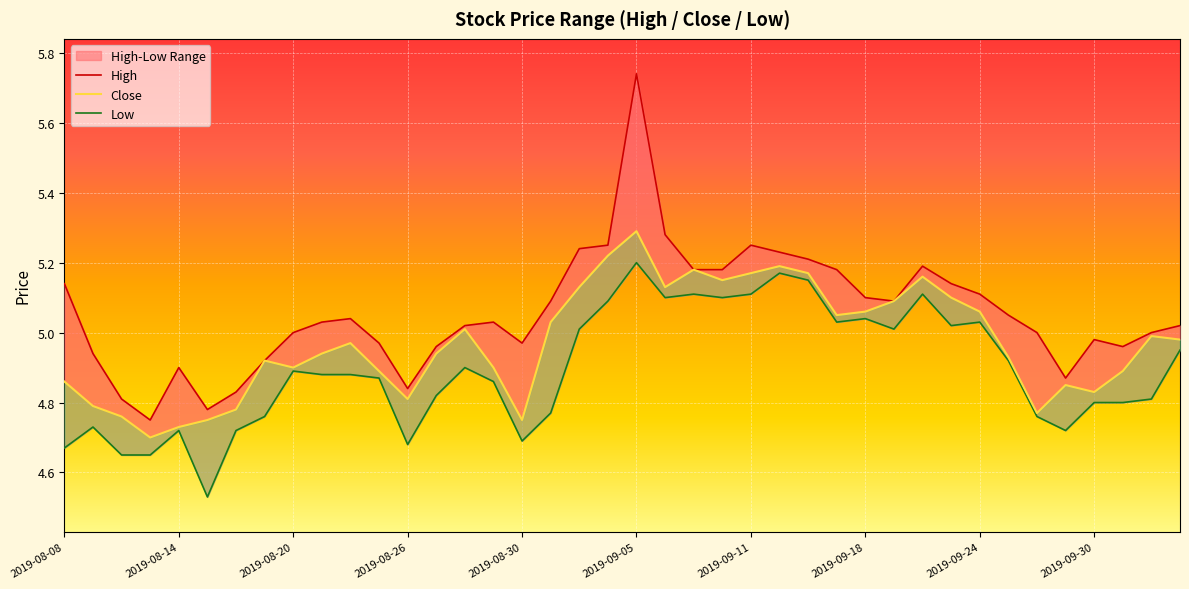

Reading left to right, extract all data points from this chart.

high: 5.1	4.9	4.8	4.8	4.9	4.8	4.8	4.9	5.0	5.0	5.0	5.0	4.8	5.0	5.0	5.0	5.0	5.1	5.2	5.2	5.7	5.3	5.2	5.2	5.2	5.2	5.2	5.2	5.1	5.1	5.2	5.1	5.1	5.0	5.0	4.9	5.0	5.0	5.0	5.0
low: 4.7	4.7	4.7	4.7	4.7	4.5	4.7	4.8	4.9	4.9	4.9	4.9	4.7	4.8	4.9	4.9	4.7	4.8	5.0	5.1	5.2	5.1	5.1	5.1	5.1	5.2	5.2	5.0	5.0	5.0	5.1	5.0	5.0	4.9	4.8	4.7	4.8	4.8	4.8	5.0
close: 4.9	4.8	4.8	4.7	4.7	4.8	4.8	4.9	4.9	4.9	5.0	4.9	4.8	4.9	5.0	4.9	4.8	5.0	5.1	5.2	5.3	5.1	5.2	5.2	5.2	5.2	5.2	5.0	5.1	5.1	5.2	5.1	5.1	4.9	4.8	4.8	4.8	4.9	5.0	5.0